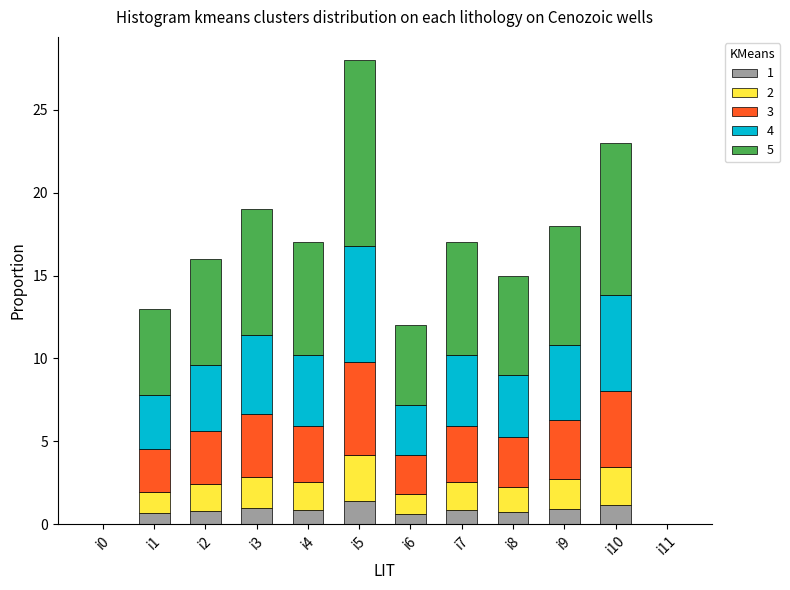

What is the total value across all series at i2?

16.0